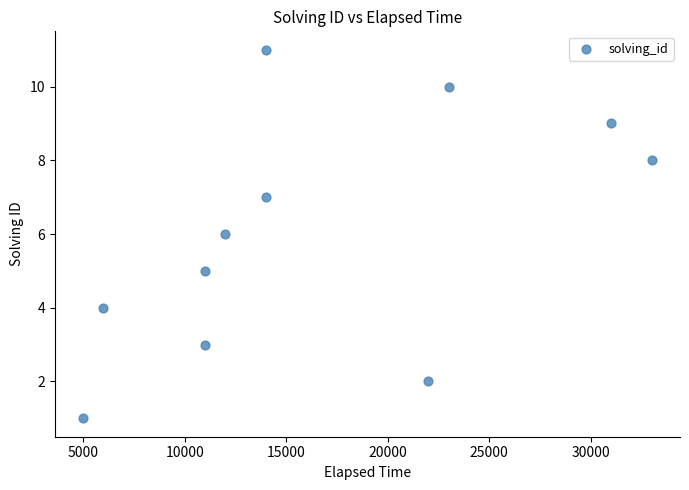

What is the average Y value?

6